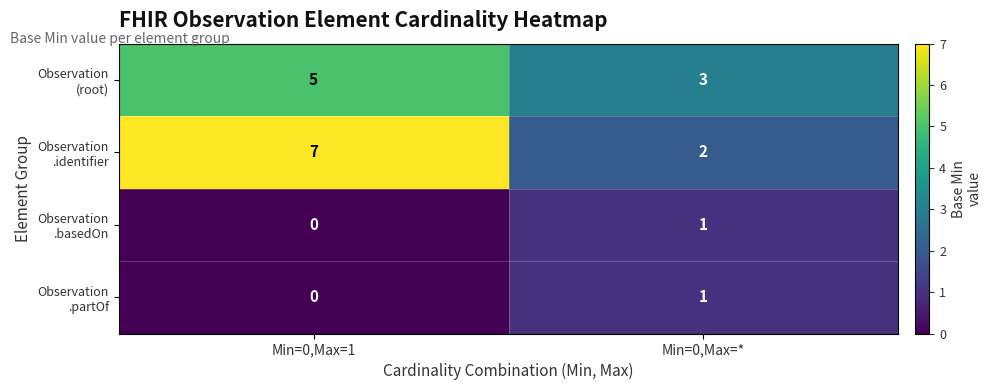

What is the spread (max minus min) of values at Min=0,Max=1?

7